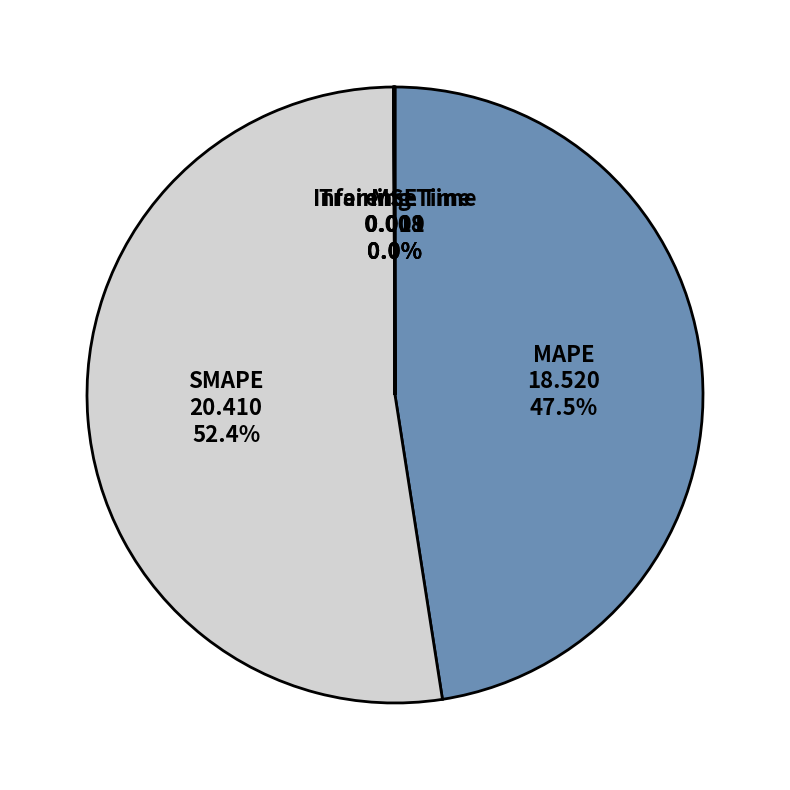

What is the largest slice in the pie chart?

SMAPE